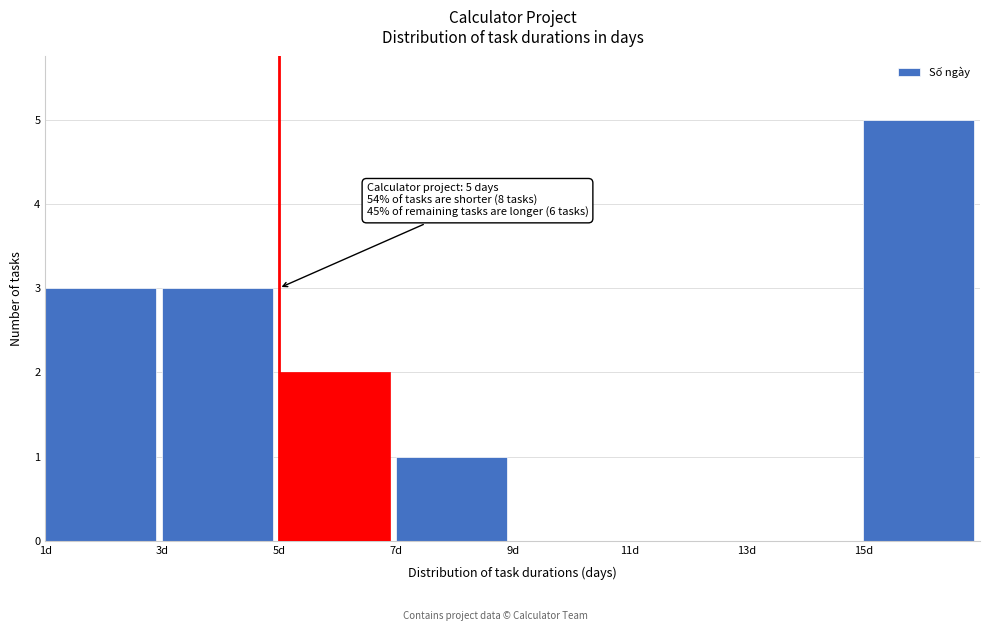

Over which range of the x-axis is the bar tallest?

15 to 17